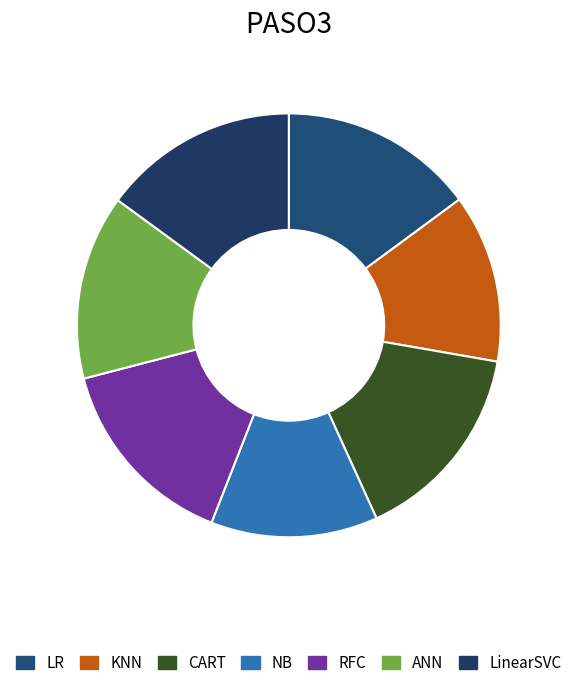

Rank the categories by value from lowest to highest.

NB, KNN, ANN, LR, LinearSVC, RFC, CART